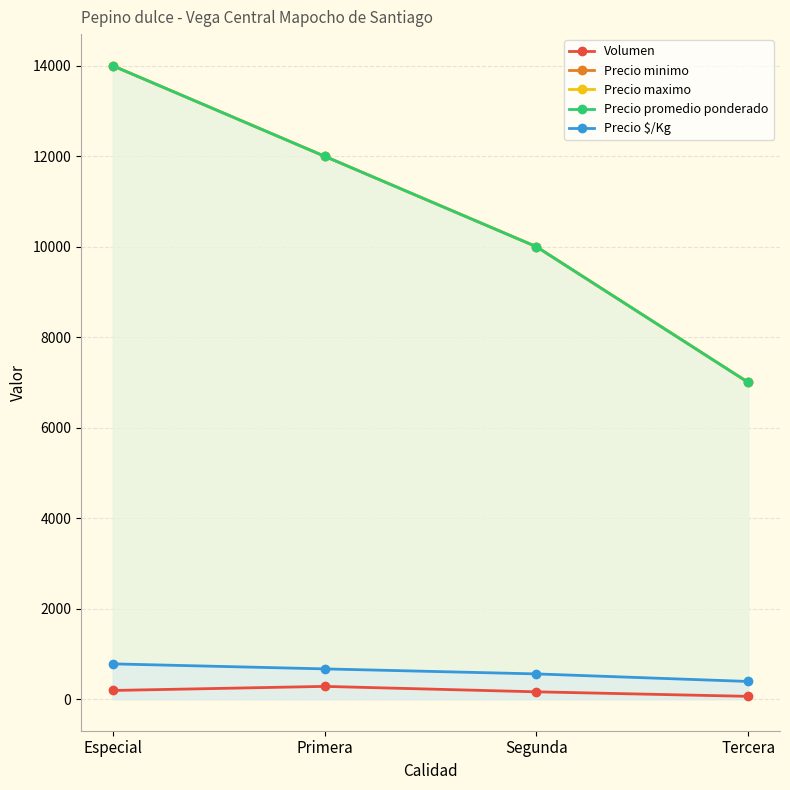

What is the value of the Precio promedio ponderado point at the 3rd from the left?

10000